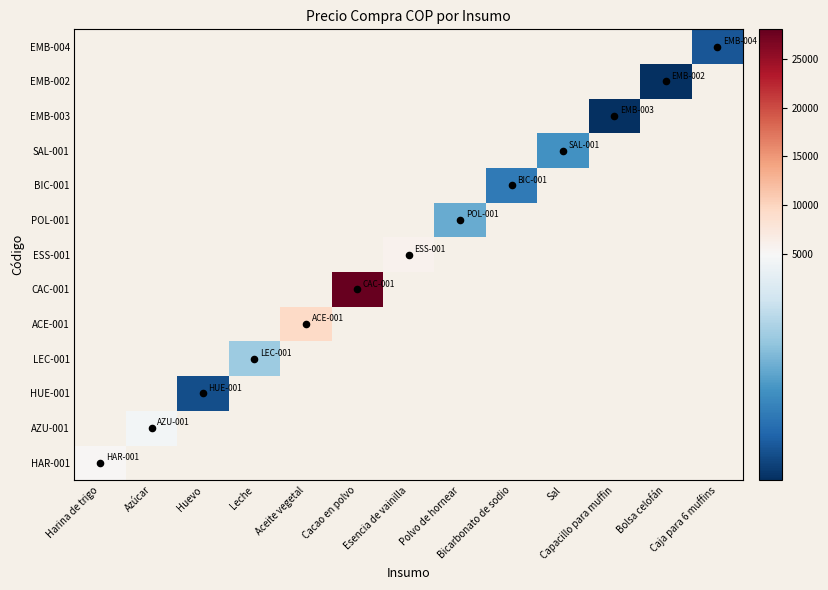

Which label corresponds to the largest value in the chart?

Cacao en polvo